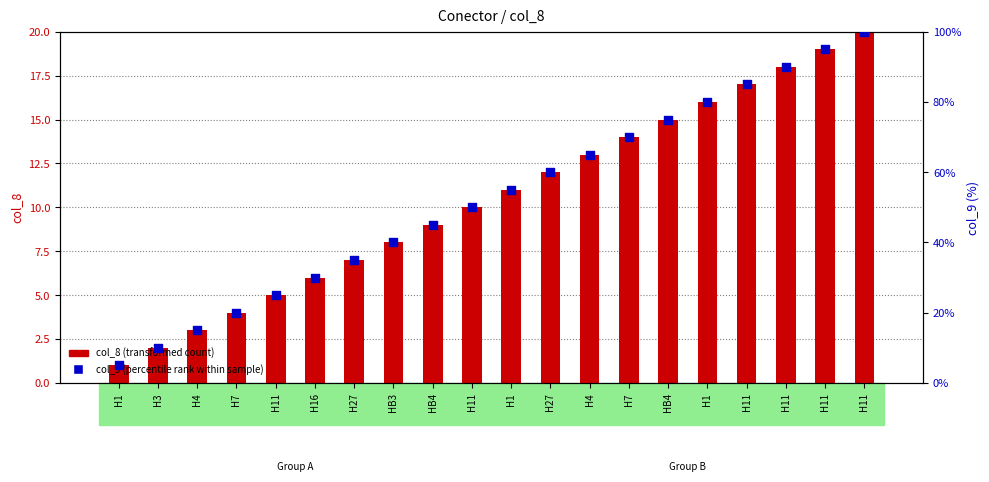

At which category is the sum across all series the highest?

H11